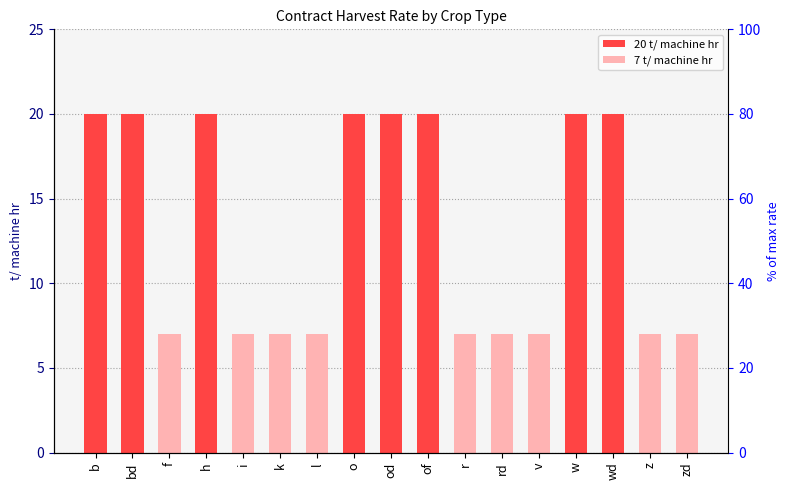

What is the label of the 13th bar from the right?

i